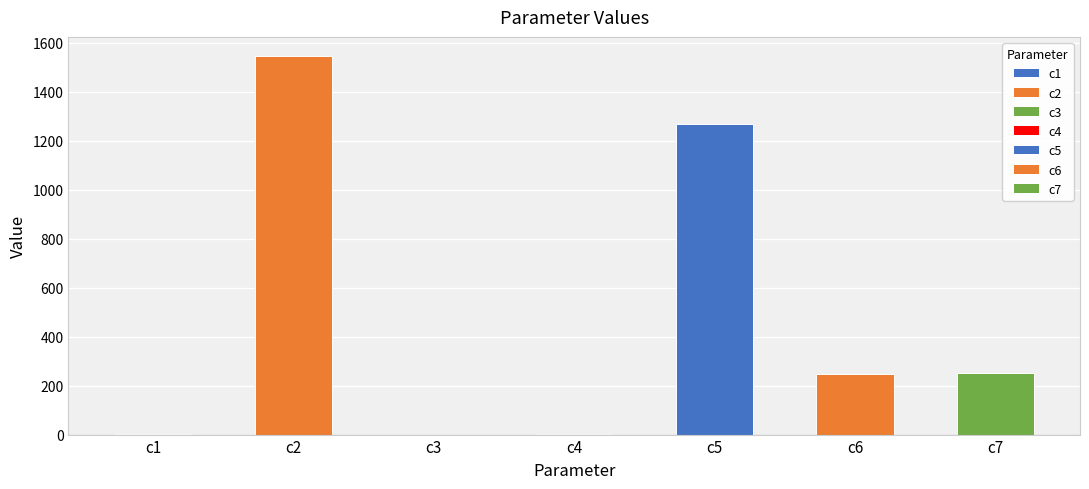

What is the greatest value displayed?

1546.1